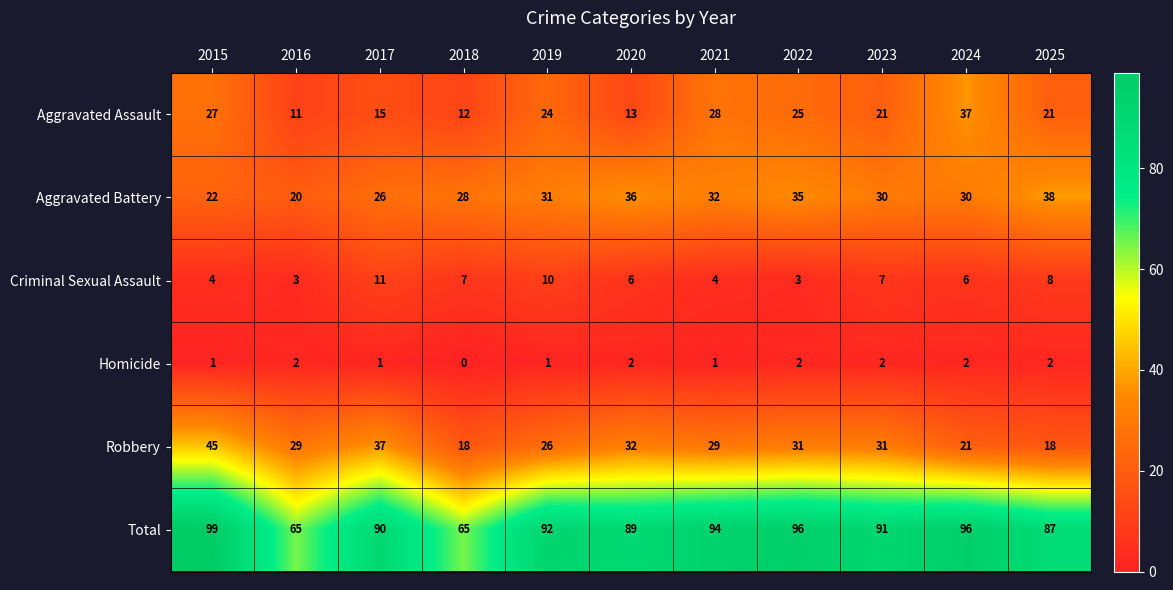

What is the difference between the second highest and second lowest values in the Aggravated Assault series?

16